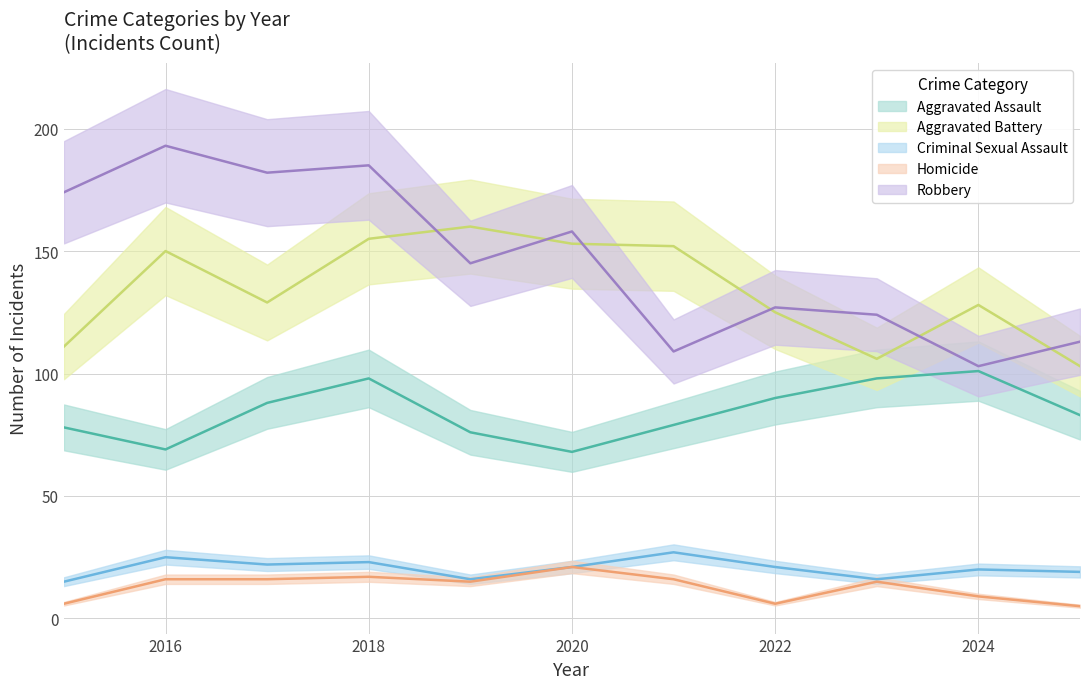

Where is Aggravated Assault nearest to the value 84?

2025